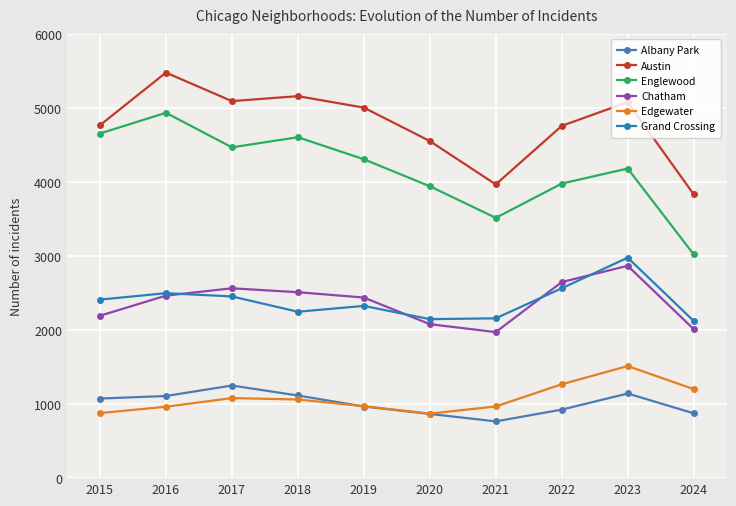

Reading right to left, transcribe all the data shown in this chart.

Albany Park: 2024=876	2023=1144	2022=926	2021=767	2020=868	2019=968	2018=1117	2017=1252	2016=1110	2015=1076
Austin: 2024=3836	2023=5082	2022=4761	2021=3970	2020=4556	2019=5008	2018=5163	2017=5096	2016=5481	2015=4770
Englewood: 2024=3024	2023=4185	2022=3981	2021=3518	2020=3945	2019=4310	2018=4608	2017=4471	2016=4938	2015=4658
Chatham: 2024=2014	2023=2870	2022=2650	2021=1974	2020=2081	2019=2441	2018=2513	2017=2566	2016=2467	2015=2195
Edgewater: 2024=1203	2023=1515	2022=1269	2021=969	2020=872	2019=972	2018=1063	2017=1082	2016=965	2015=879
Grand Crossing: 2024=2125	2023=2980	2022=2566	2021=2160	2020=2149	2019=2328	2018=2249	2017=2456	2016=2500	2015=2413